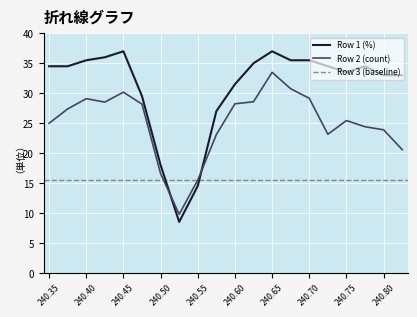

The Row 2 (count) series shows 23.1 at 15. True or false?

True